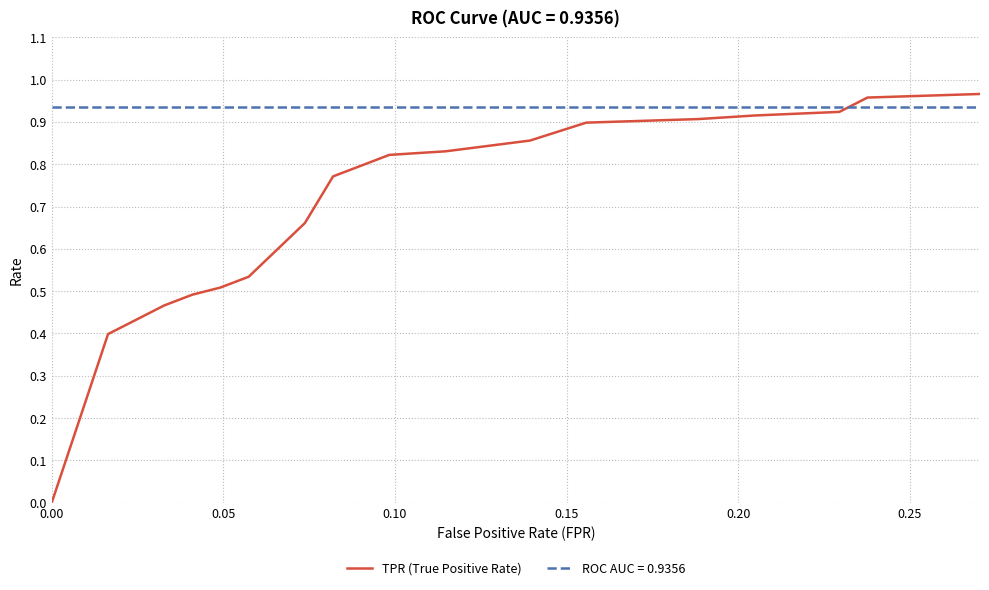

Rank the series by their average value, from highest to lowest.

ROC AUC = 0.9356, TPR (True Positive Rate)